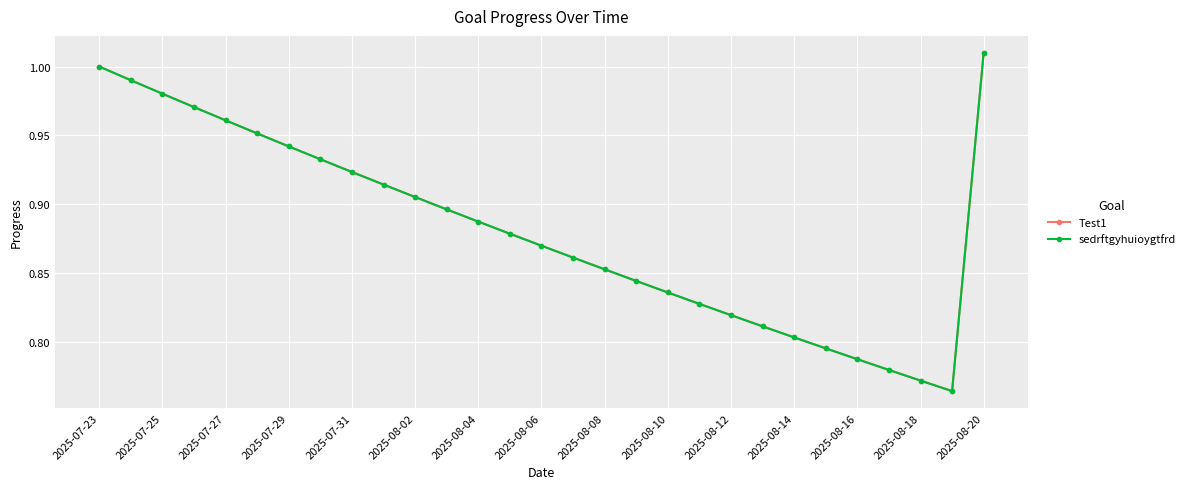

How many lines are shown in the chart?

2